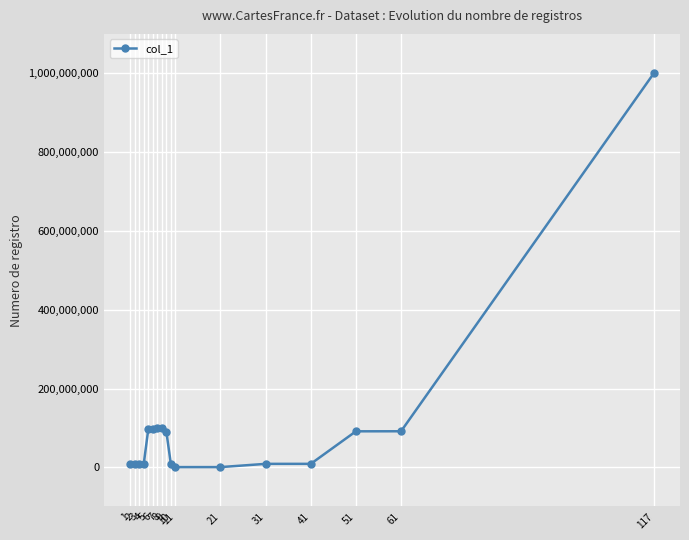

Is it true that the value at 41 is 12678679?

False